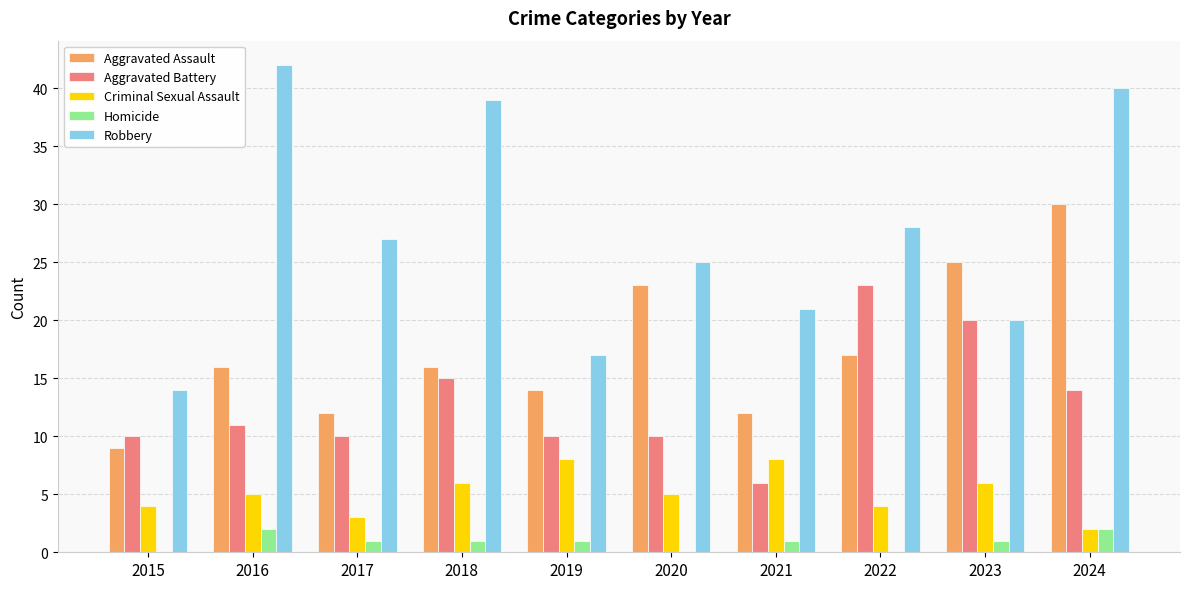

Which label corresponds to the largest value in the chart?

2016